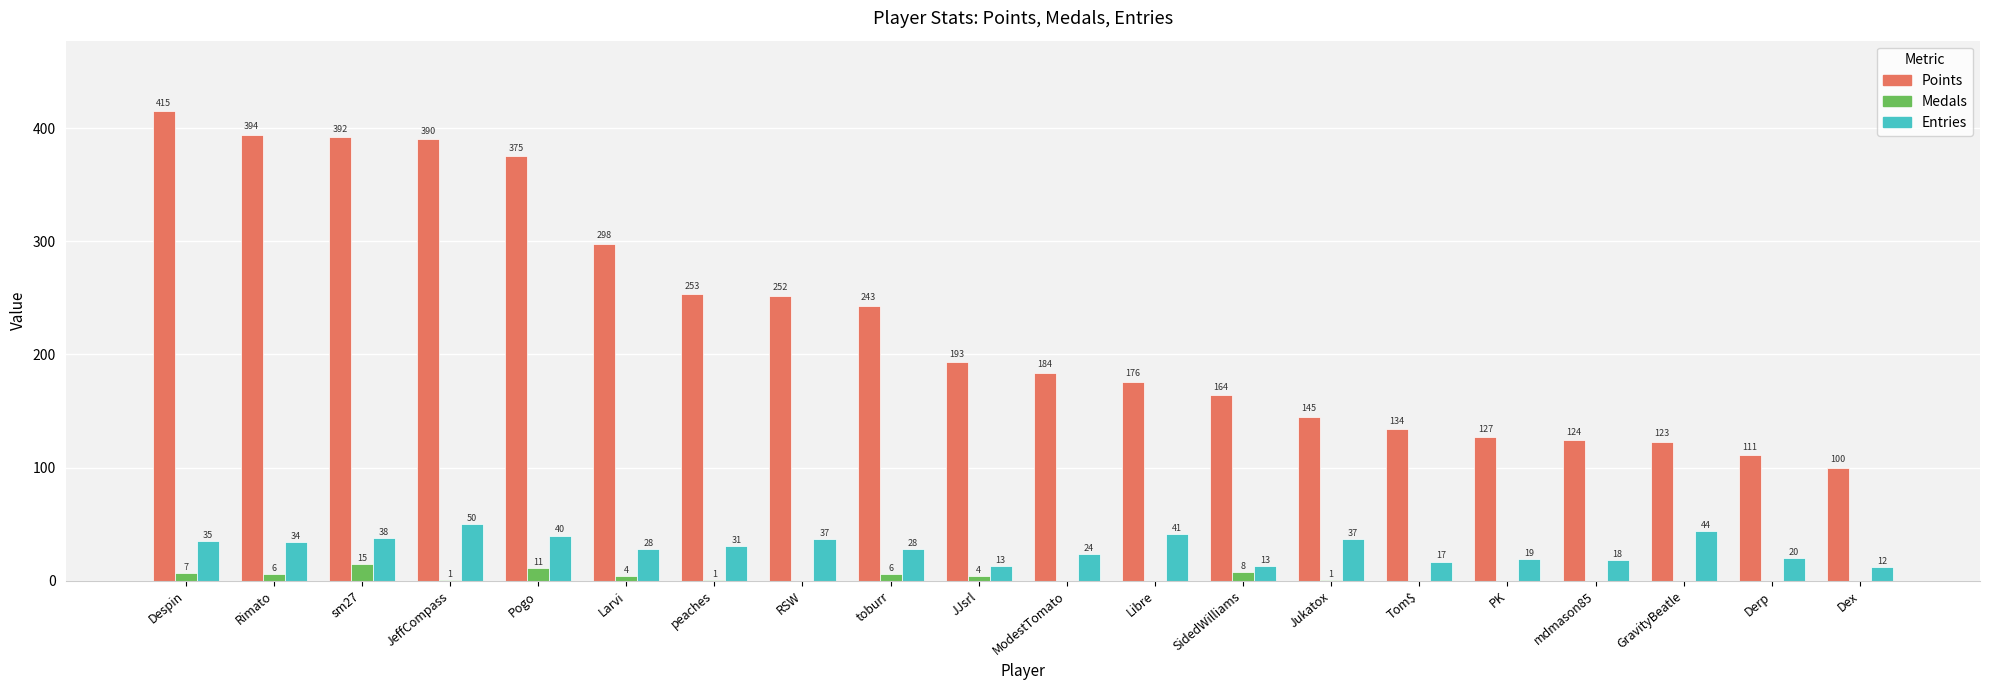

Reading left to right, what are all the values shown in this chart?

Points: Despin=415	Rimato=394	sm27=392	JeffCompass=390	Pogo=375	Larvi=298	peaches=253	RSW=252	toburr=243	JJsrl=193	ModestTomato=184	Libre=176	SidedWilliams=164	Jukatox=145	Tom$=134	PK=127	mdmason85=124	GravityBeatle=123	Derp=111	Dex=100
Medals: Despin=7	Rimato=6	sm27=15	JeffCompass=1	Pogo=11	Larvi=4	peaches=1	RSW=0	toburr=6	JJsrl=4	ModestTomato=0	Libre=0	SidedWilliams=8	Jukatox=1	Tom$=0	PK=0	mdmason85=0	GravityBeatle=0	Derp=0	Dex=0
Entries: Despin=35	Rimato=34	sm27=38	JeffCompass=50	Pogo=40	Larvi=28	peaches=31	RSW=37	toburr=28	JJsrl=13	ModestTomato=24	Libre=41	SidedWilliams=13	Jukatox=37	Tom$=17	PK=19	mdmason85=18	GravityBeatle=44	Derp=20	Dex=12